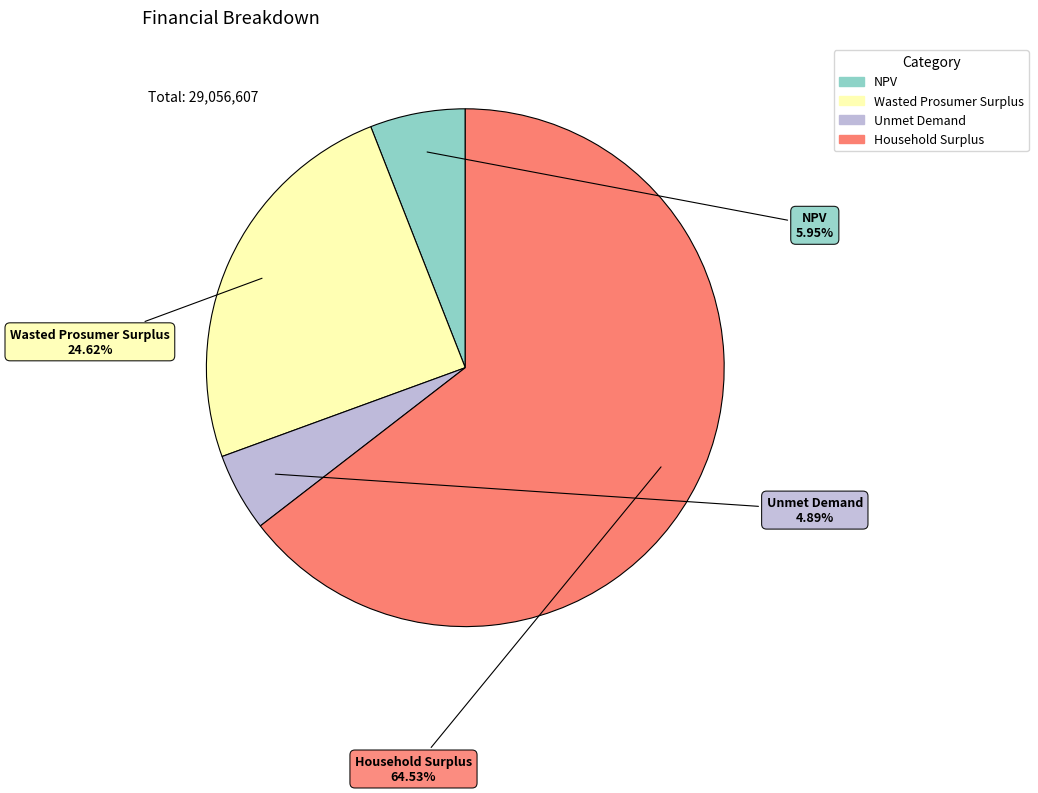

To the nearest percent, what is the average slice percentage?

25%